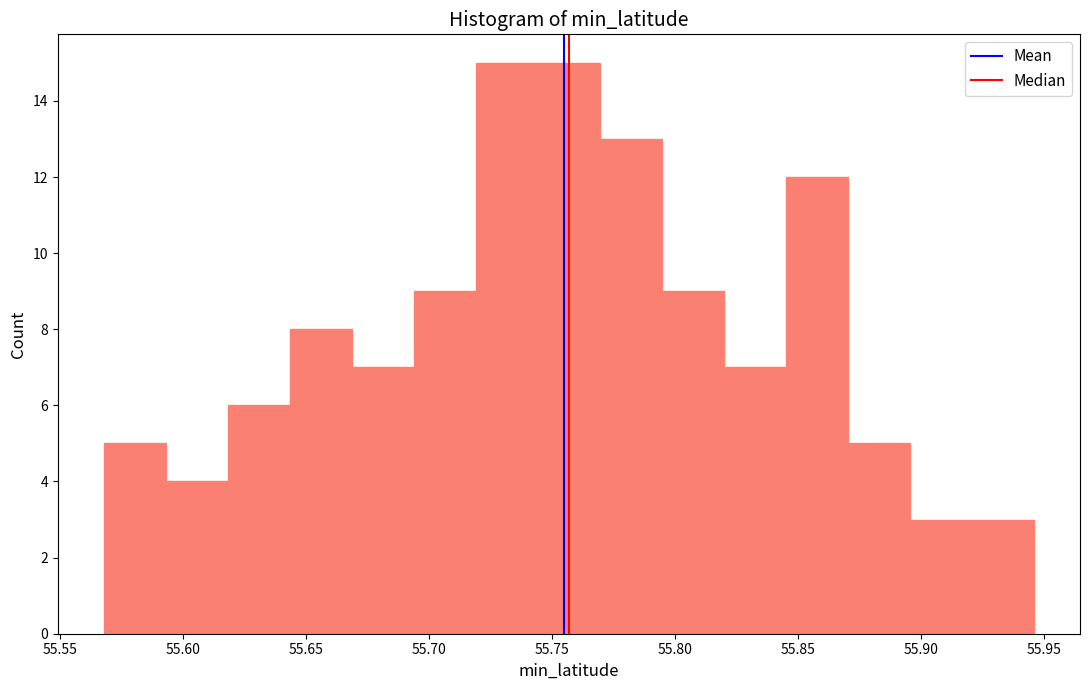

What is the height of the bar covering 55.695 to 55.720 on the x-axis? Neither the bar edges nor the heights are printed on the chart, so give them approximately, as read against the axes.

9